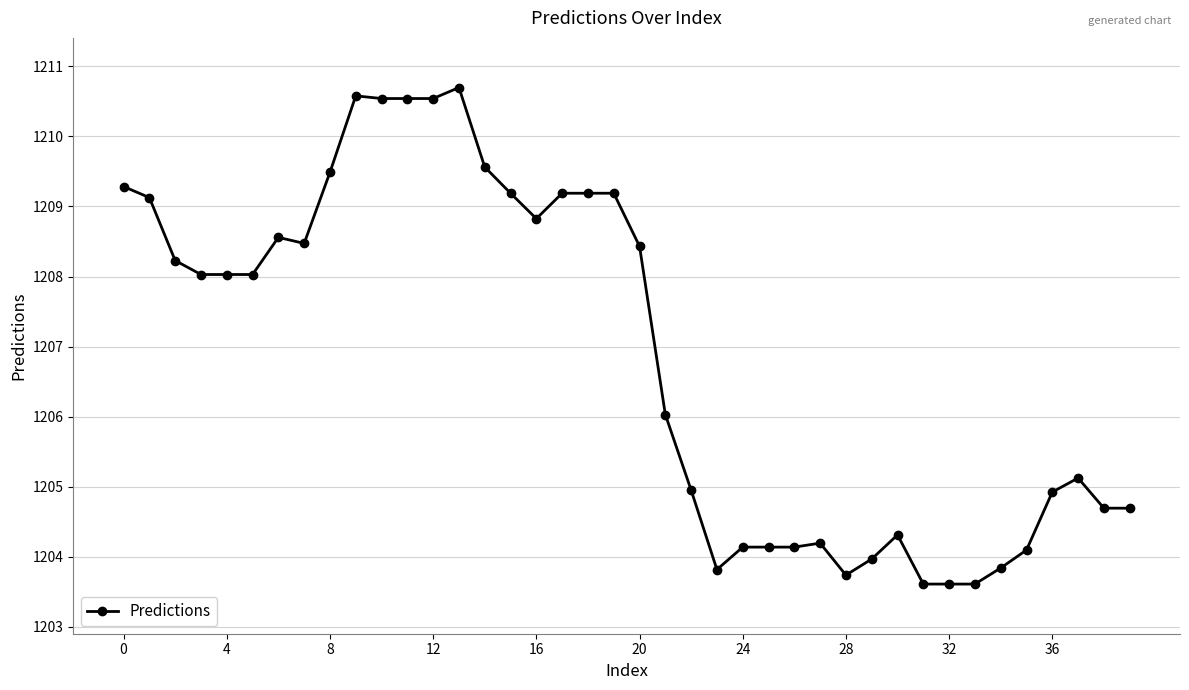

True or false: the data has more than 1 interior local peaks.

True